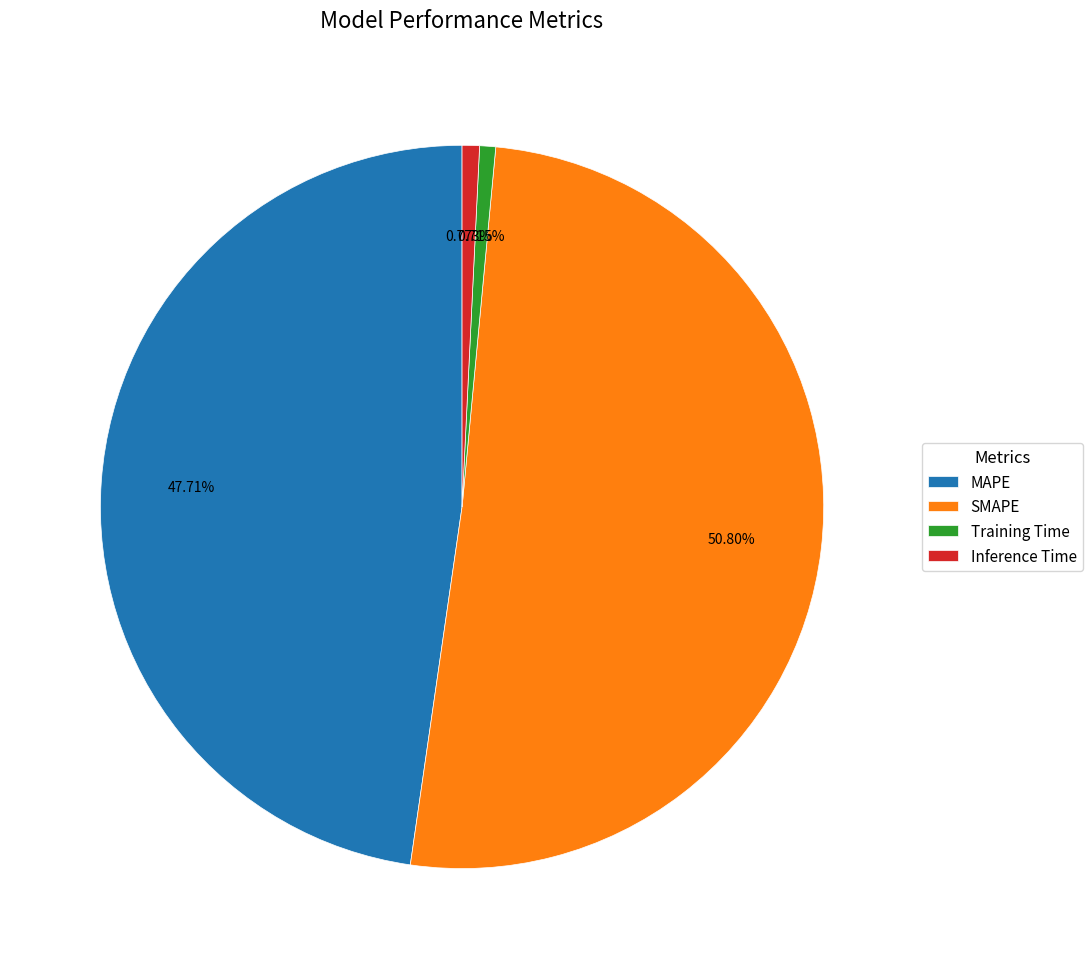

To the nearest percent, what is the average slice percentage?

25%